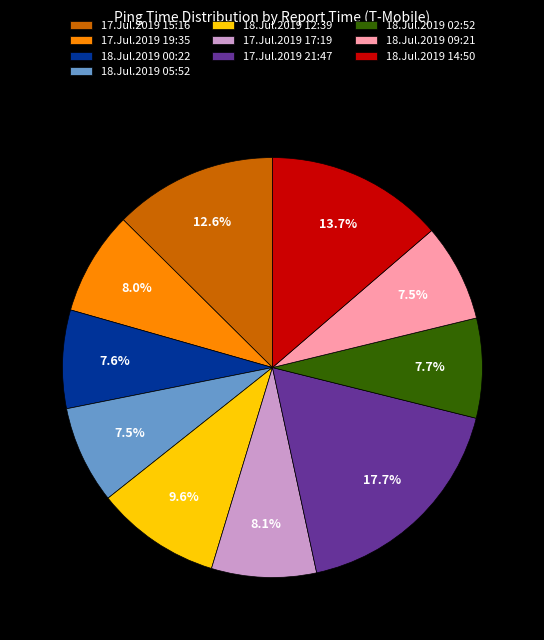

True or false: 17.Jul.2019 17:19 accounts for 8% of the total.

True